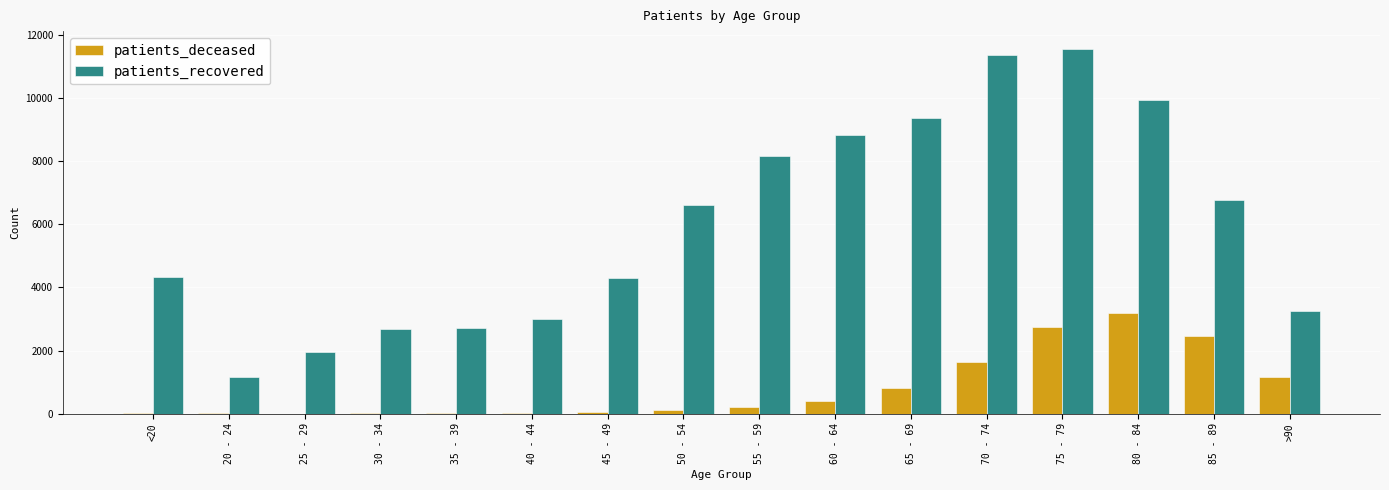

Between 30 - 34 and 45 - 49, which series saw the biggest shift?

patients_recovered